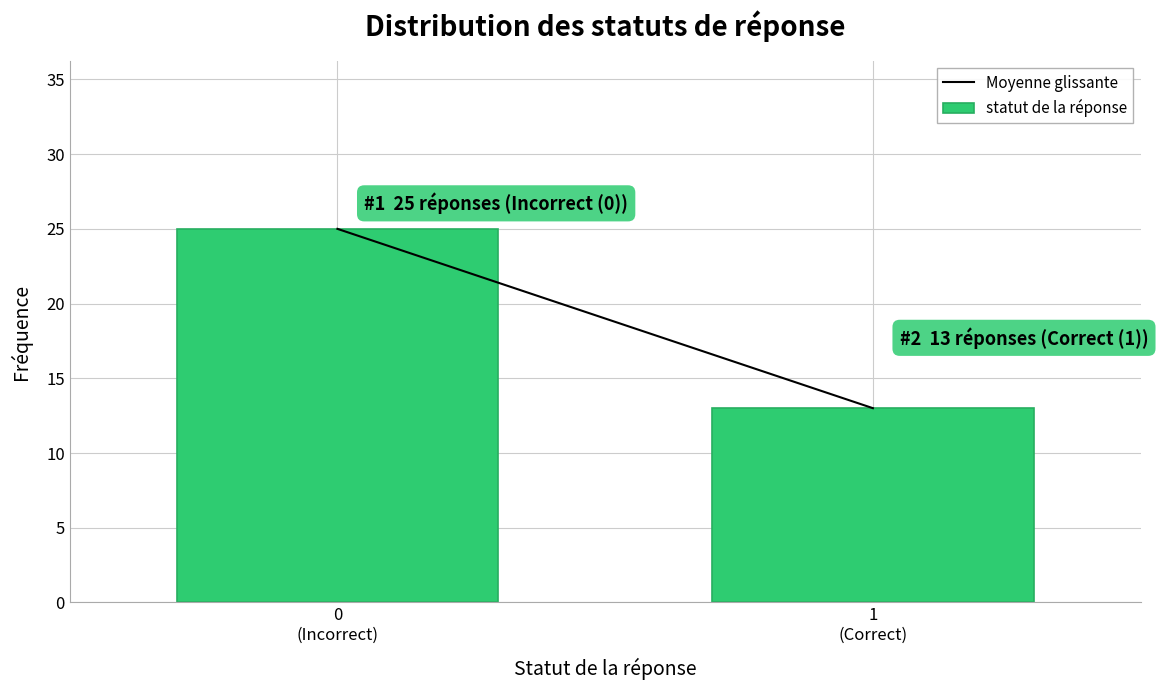

Reading left to right, what are all the values shown in this chart?

25	13